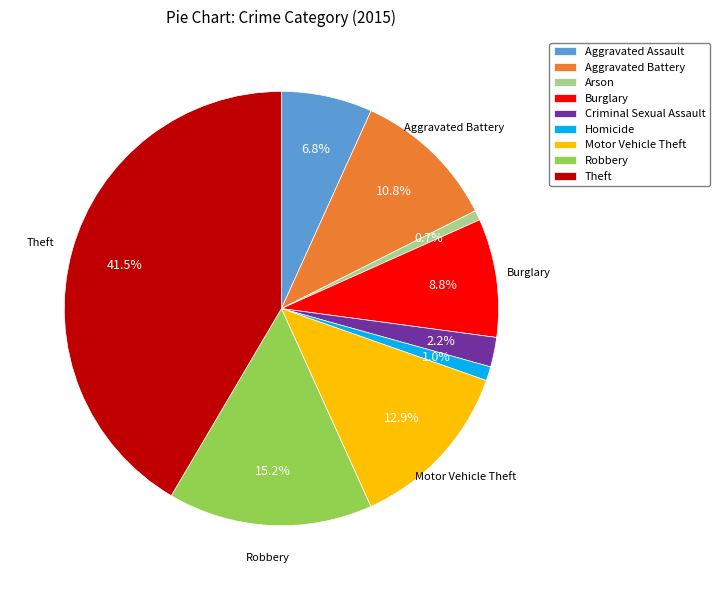

Between Homicide and Theft, which is larger?

Theft